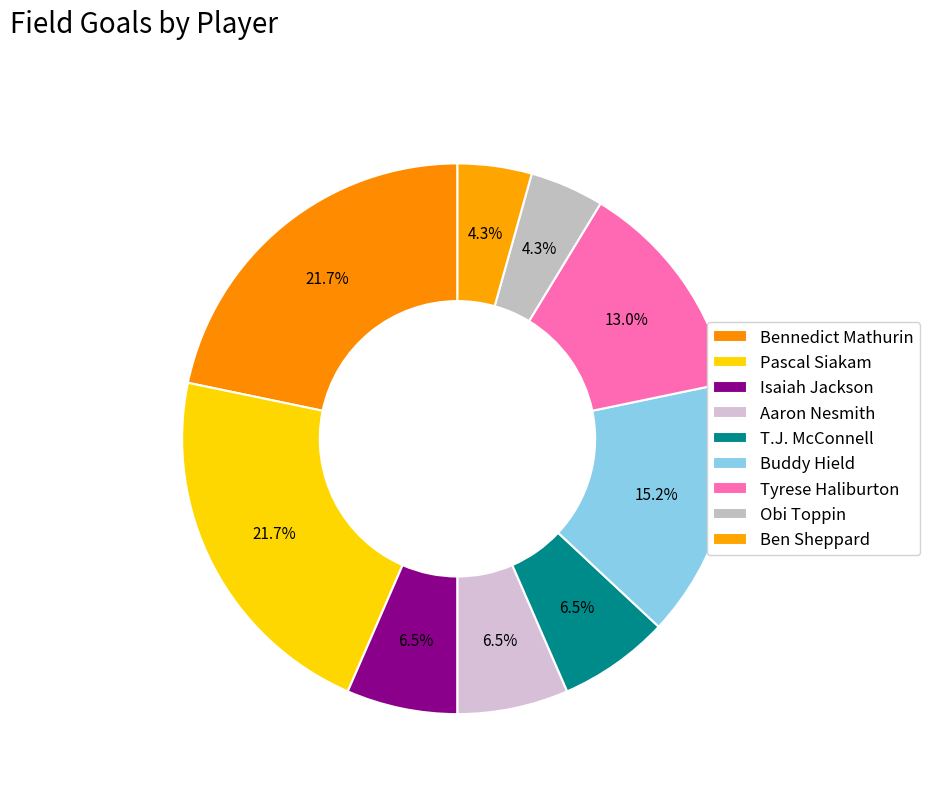

Is there any slice that represents more than half of the pie?

No